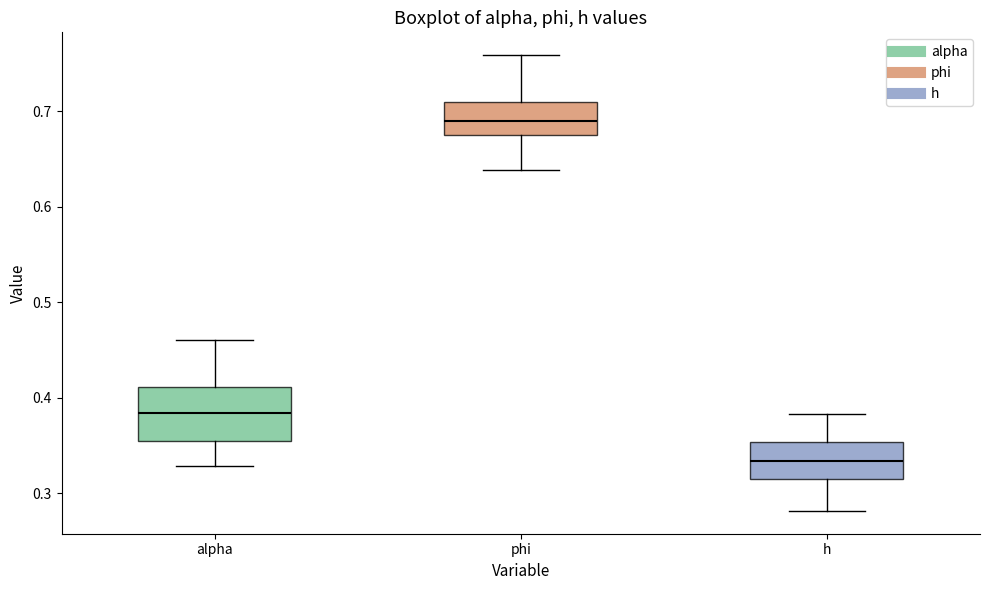

Which box is the tallest, from its lower edge to its upper edge?

alpha